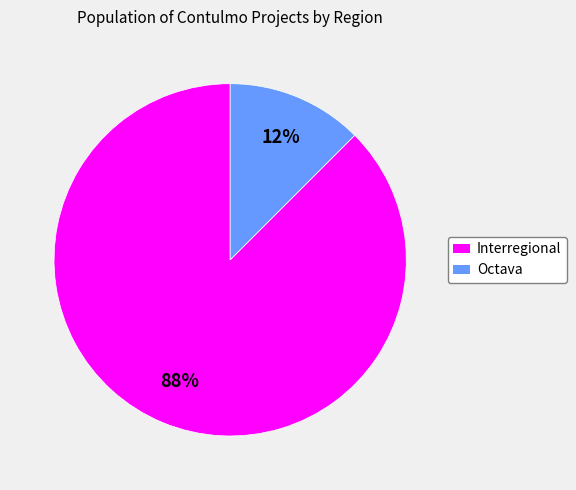

Which slice is the largest?

Interregional